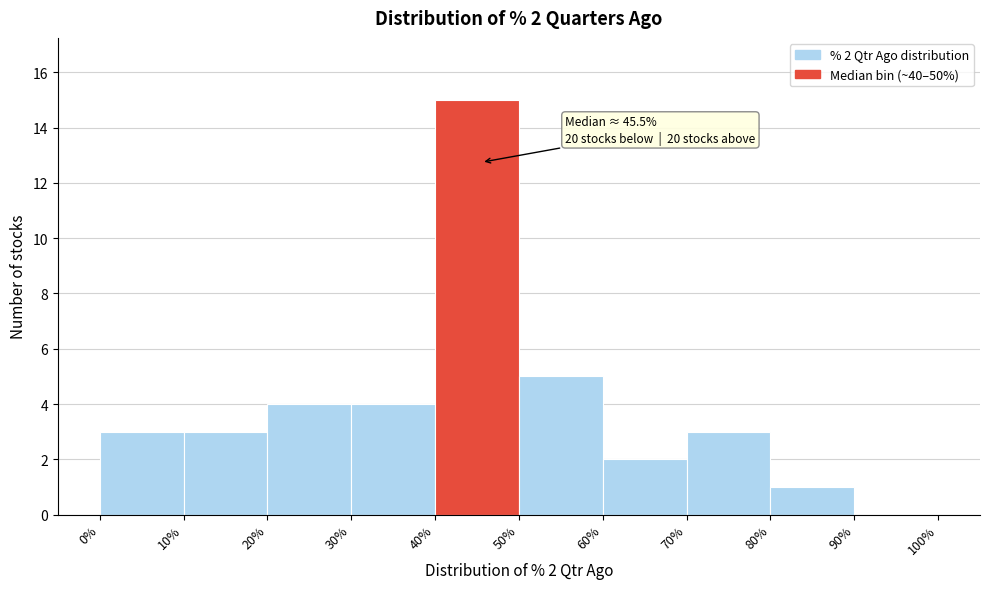

Over which range of the x-axis is the bar tallest?

40% to 50%